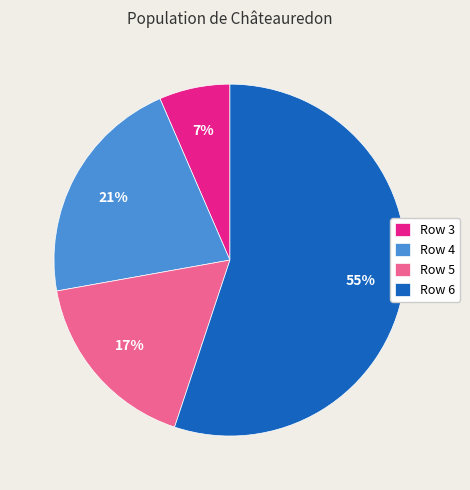

To the nearest percent, what portion does Row 4 represent?

21%